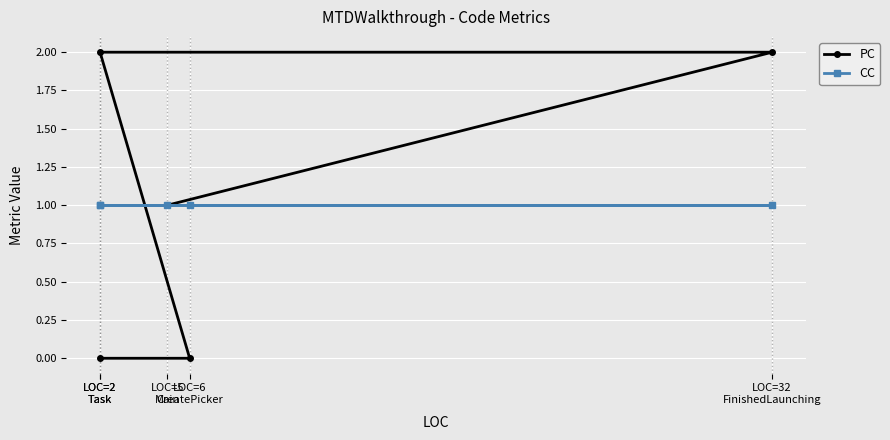

Read the CC value at LOC=32
FinishedLaunching.

1